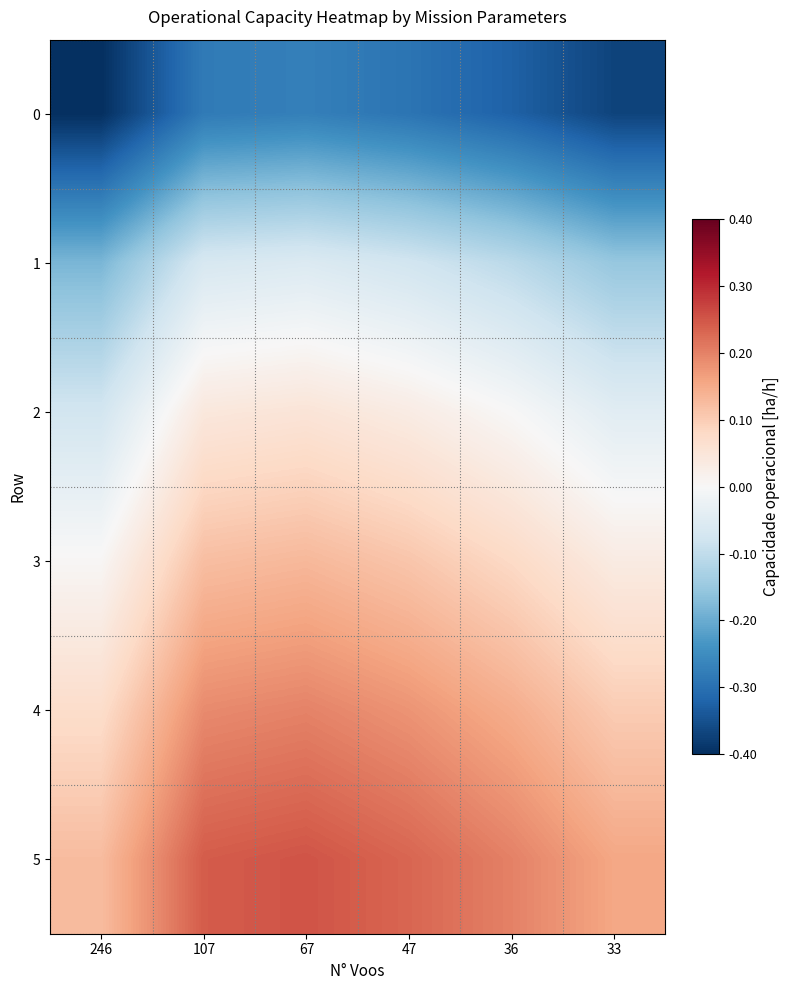

What is the minimum value shown in the chart?

-0.4